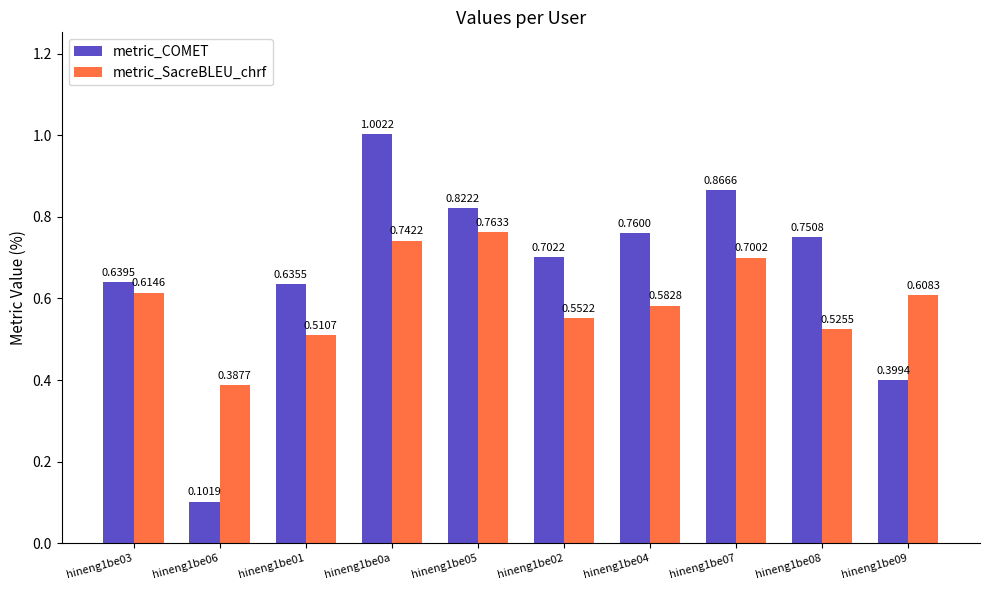

What is the difference between the metric_COMET values at hineng1be06 and hineng1be09?

0.3